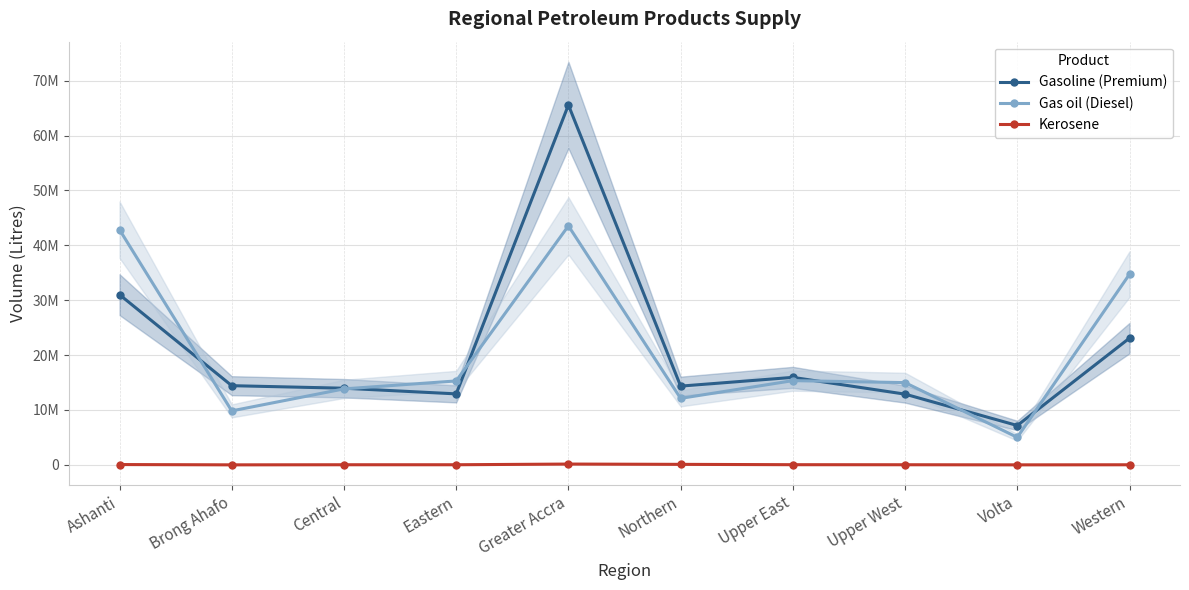

What is the label of the 8th point from the left?

Upper West